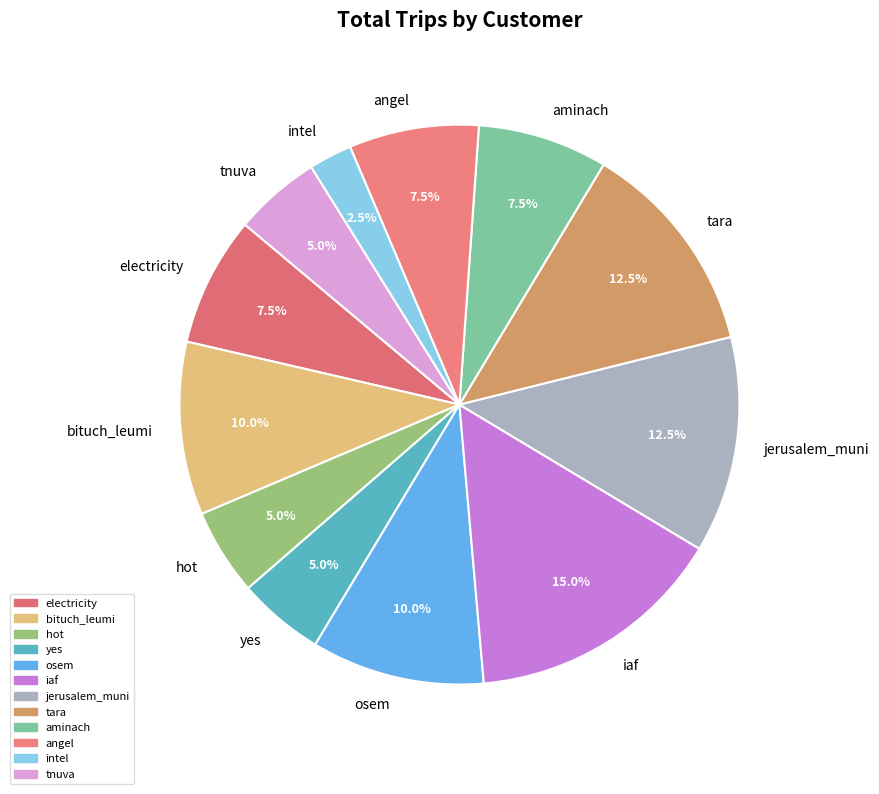

The bituch_leumi slice represents 16% of the pie. True or false?

False